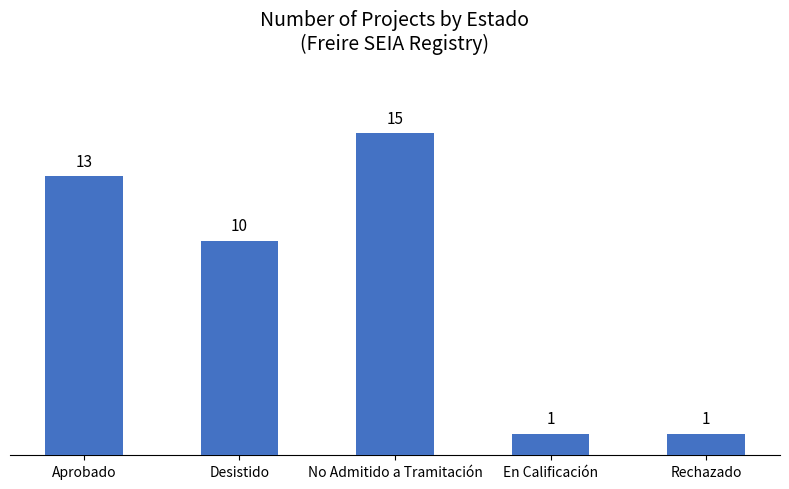

At which label does the data first exceed 10?

Aprobado